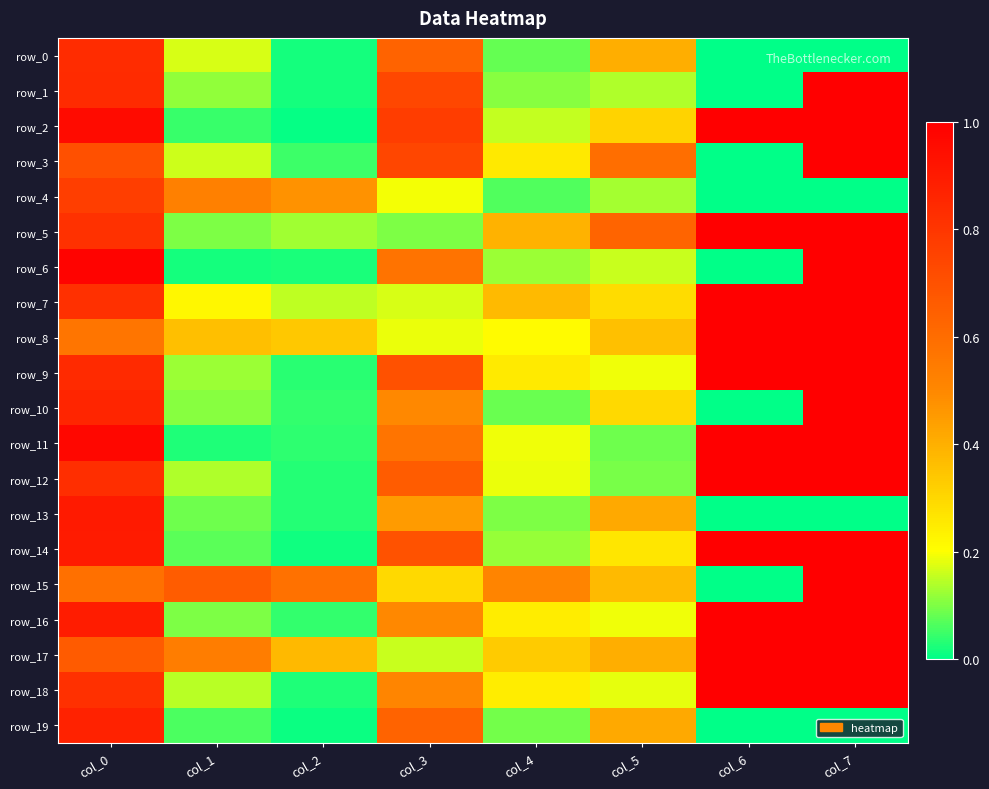

What is the maximum value for row_2?

1.0